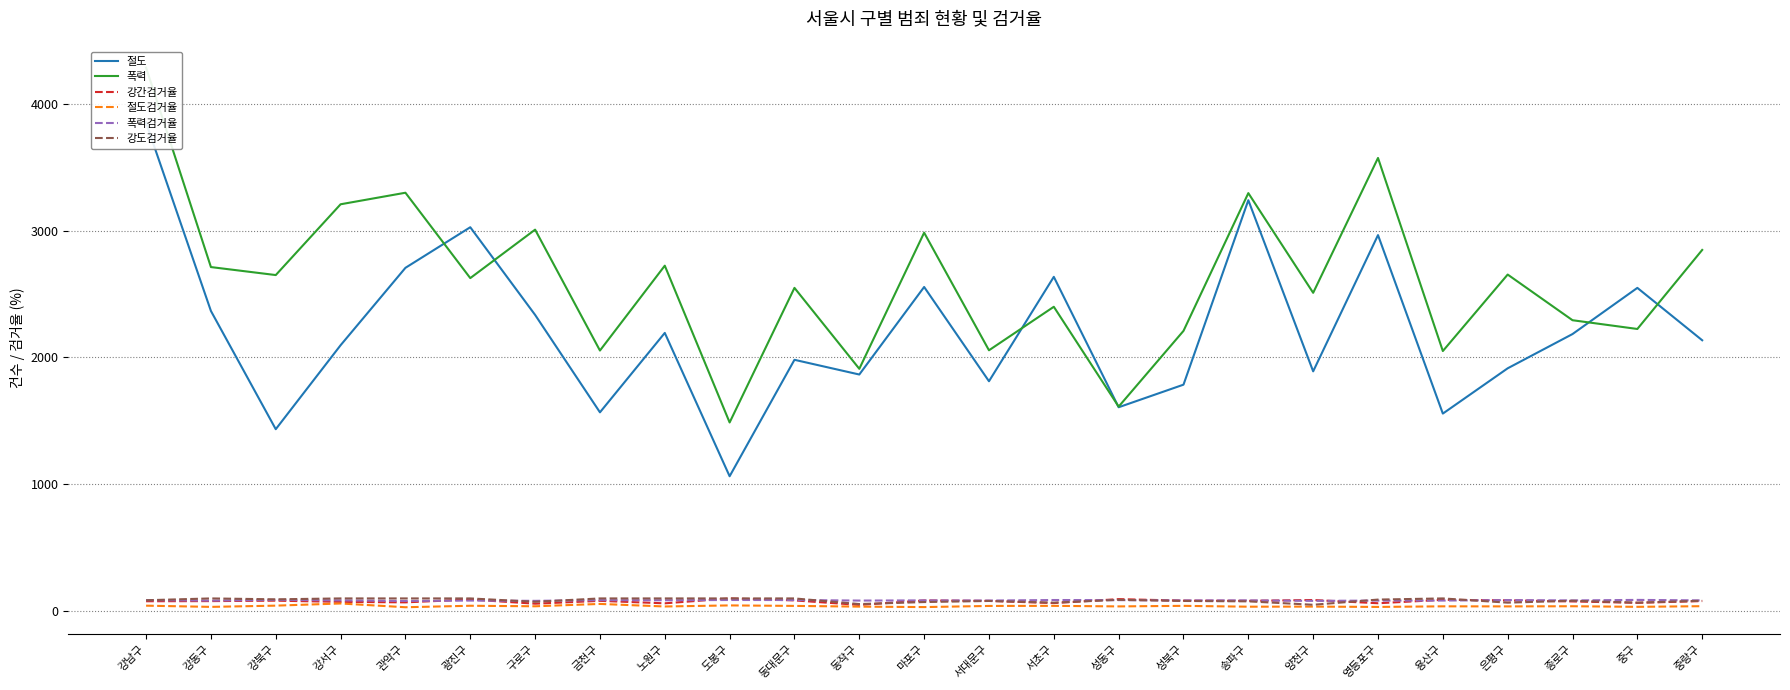

What position from the left is 서대문구?

14